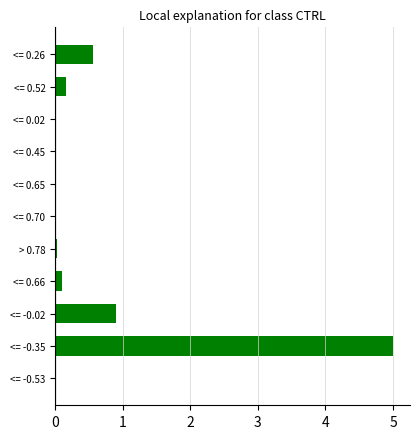

Does the chart contain stacked bars?

No